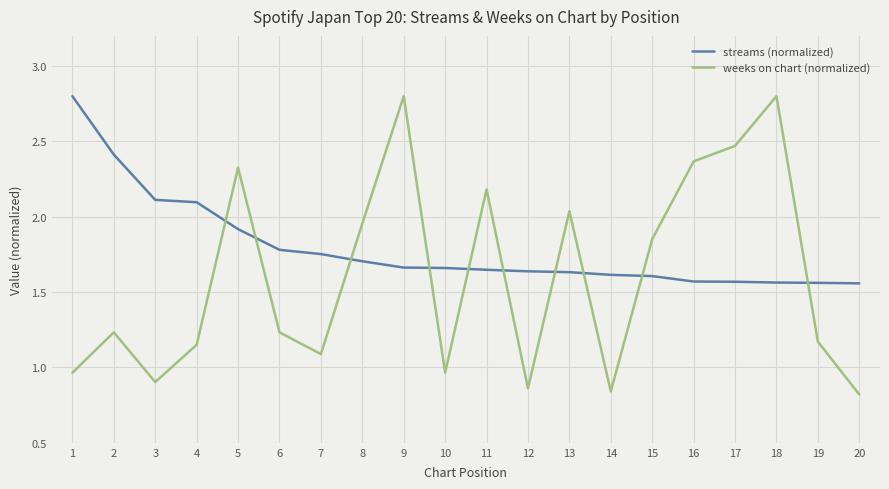

Which series has the largest total across all categories?

streams (normalized)